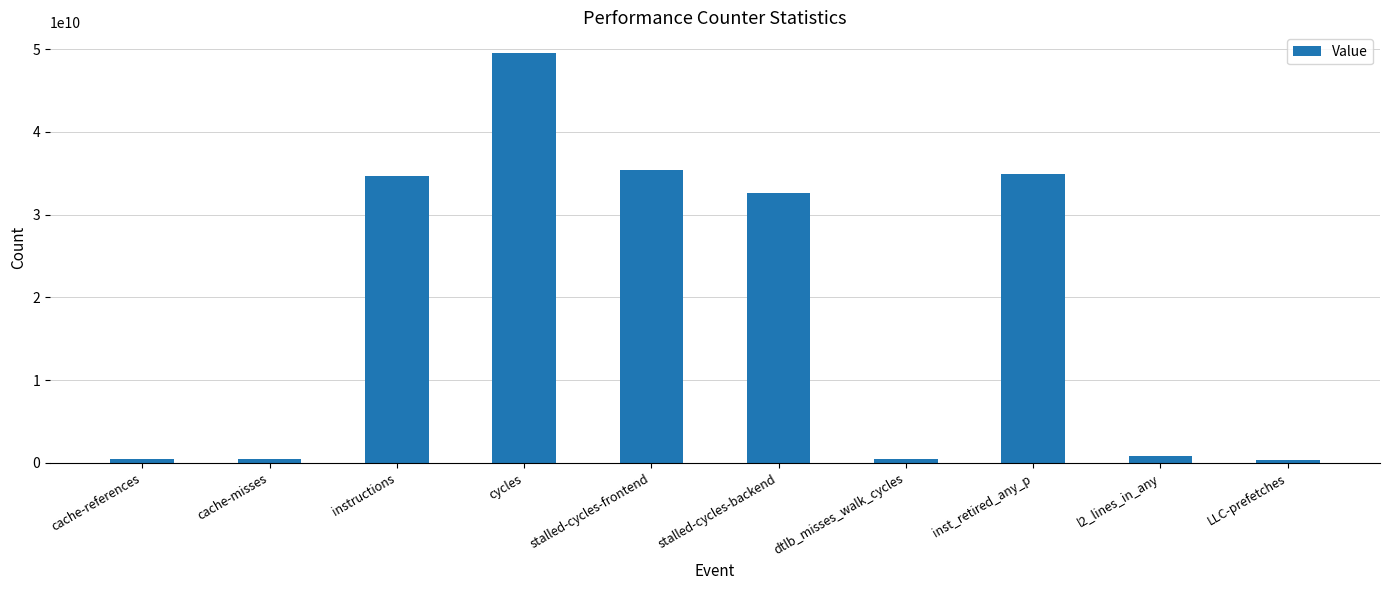

What is the sum of the values at stalled-cycles-frontend and instructions?

70079887850